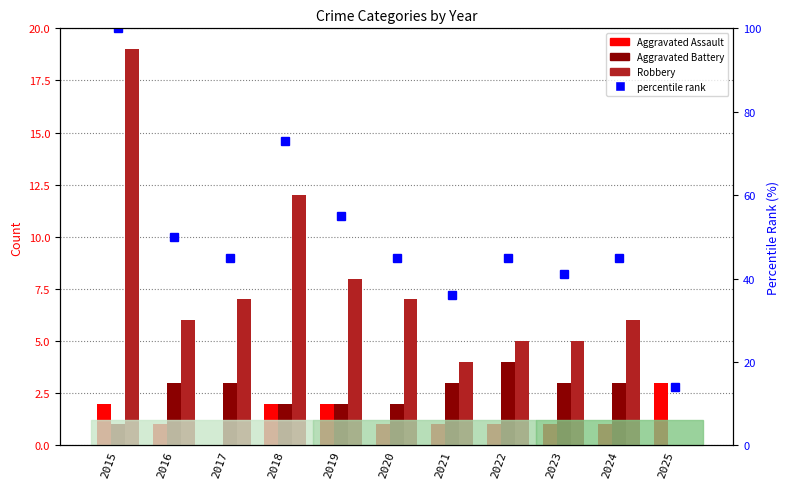

At 2017, list the series in order from smallest to largest.

Aggravated Assault, Aggravated Battery, Robbery, percentile rank within the sample